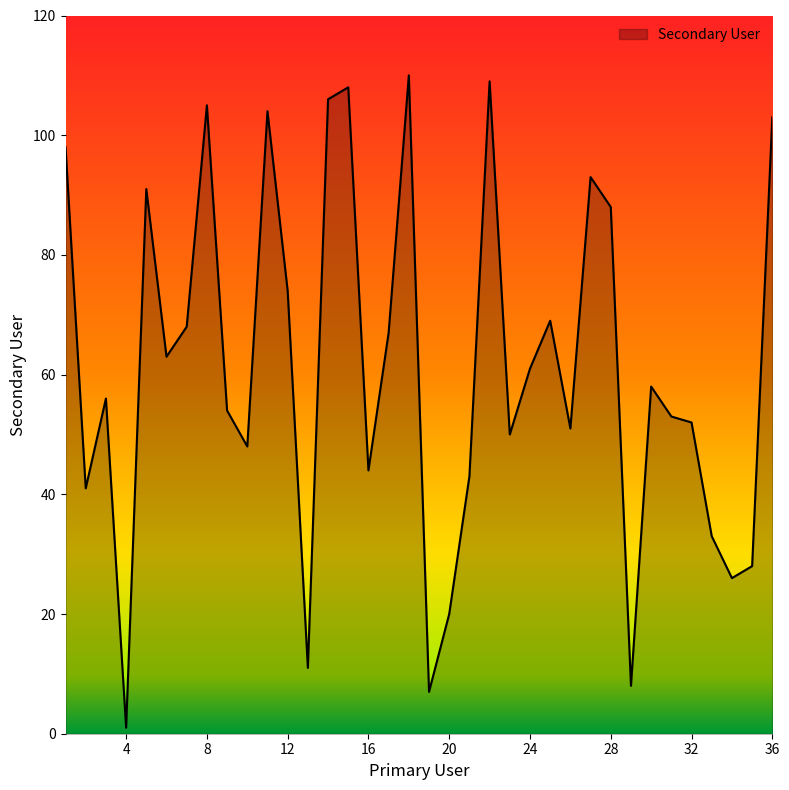

What is the maximum value shown in the chart?

110